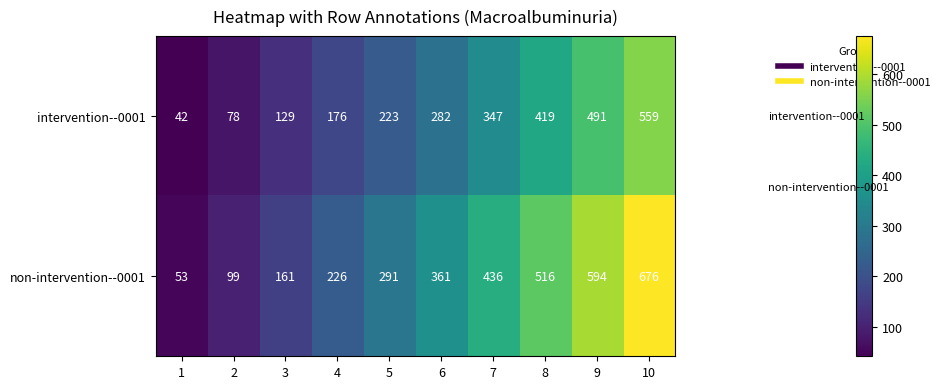

Reading right to left, transcribe all the data shown in this chart.

intervention--0001: 559	491	419	347	282	223	176	129	78	42
non-intervention--0001: 676	594	516	436	361	291	226	161	99	53